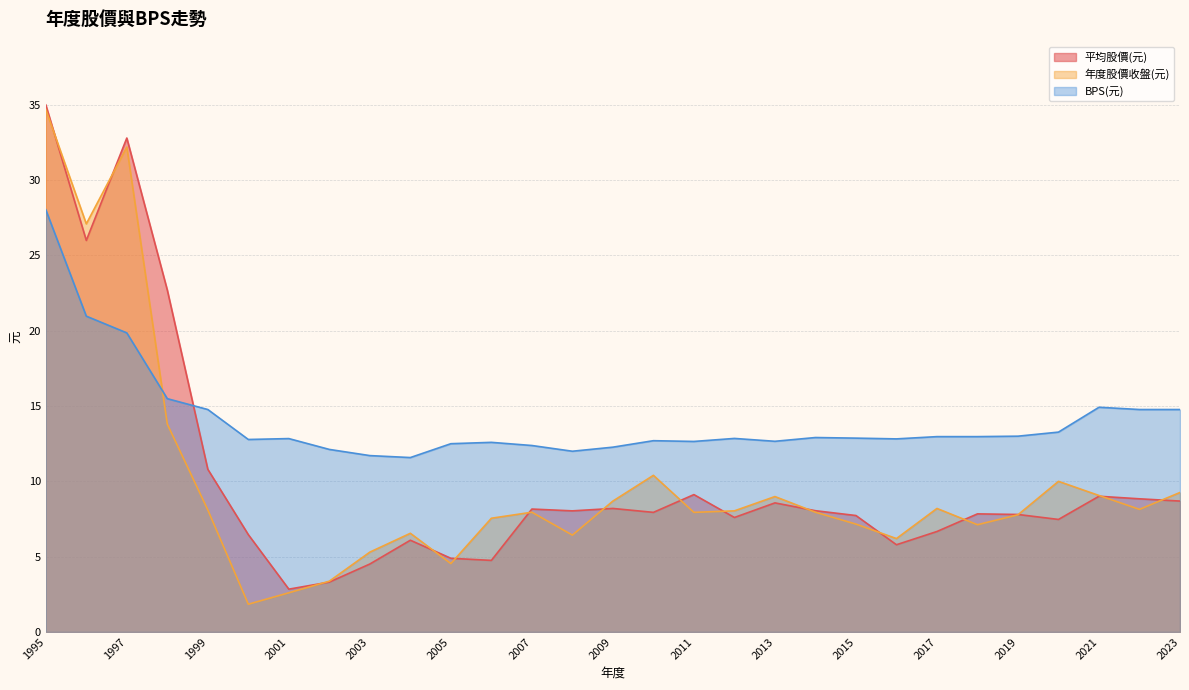

True or false: 年度股價收盤(元) and 平均股價(元) intersect in this chart.

True